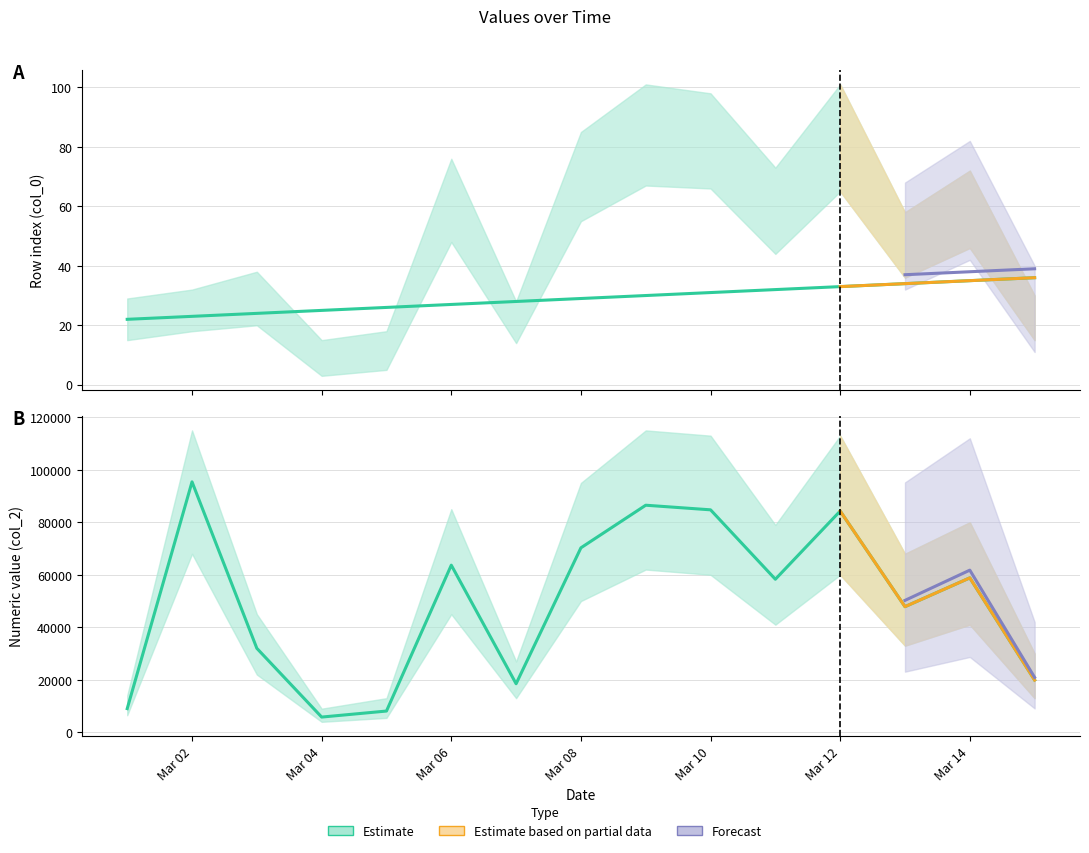

Is it true that row_index equals 34.0 at 2016-03-13?

True